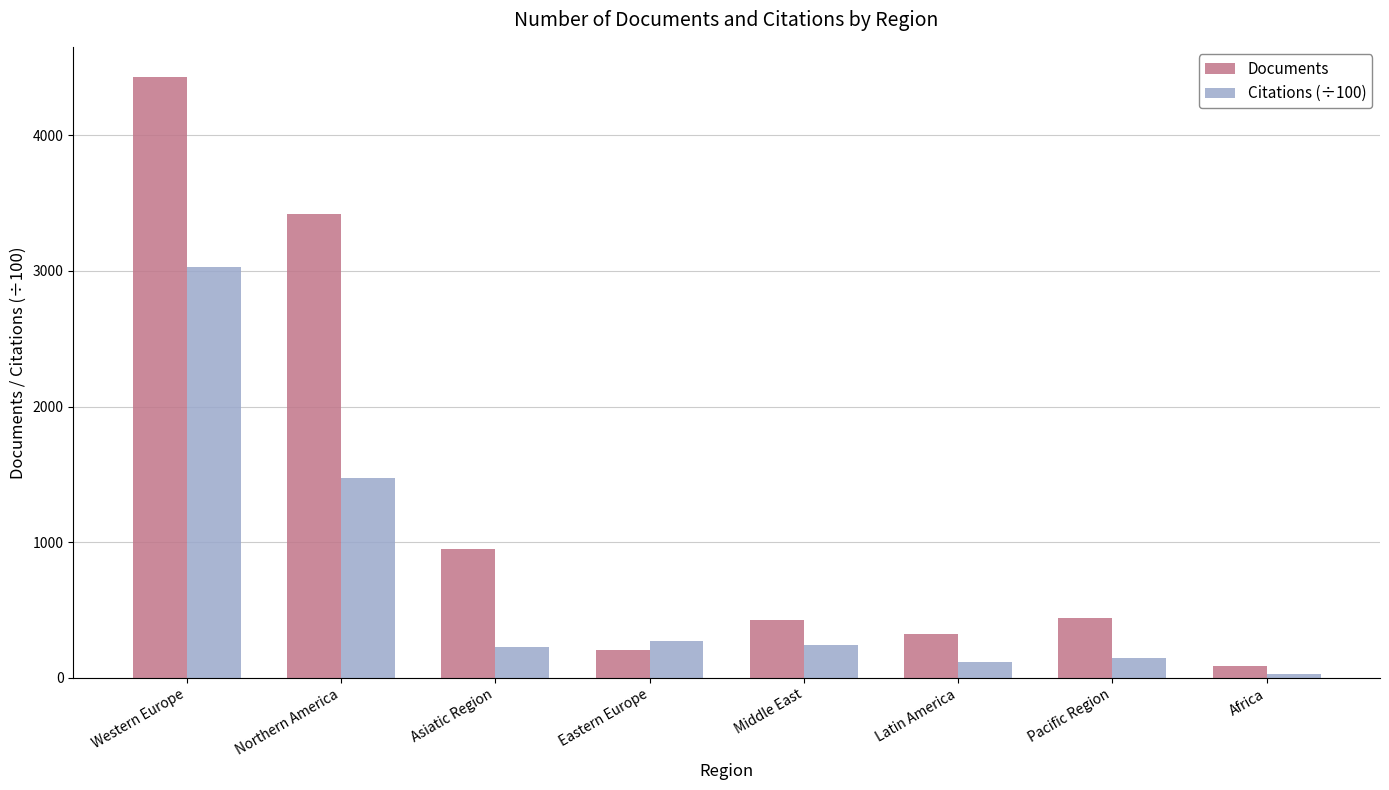

Is the value of Documents at Pacific Region greater than the value of Citations (÷100) at Asiatic Region?

Yes